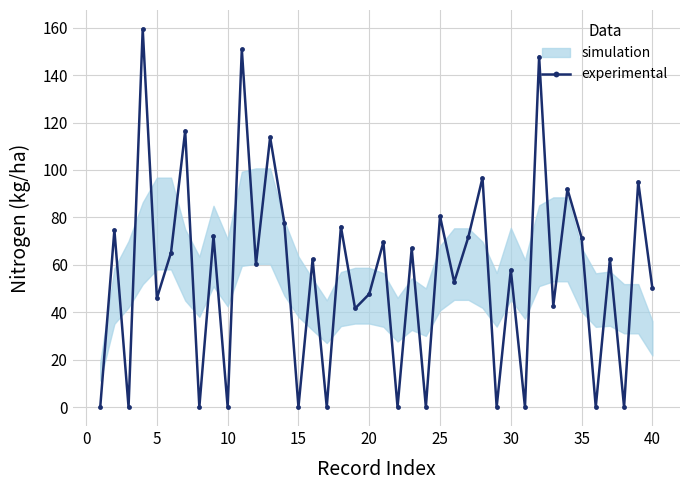

In experimental, how many points are lower than both neighbors (excluding endpoints)?

16